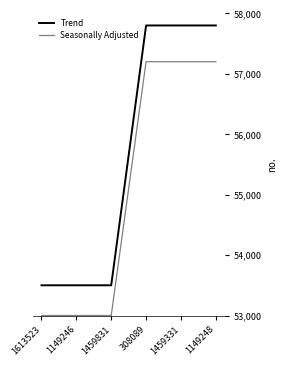

What is the minimum value for Seasonally Adjusted?

53000